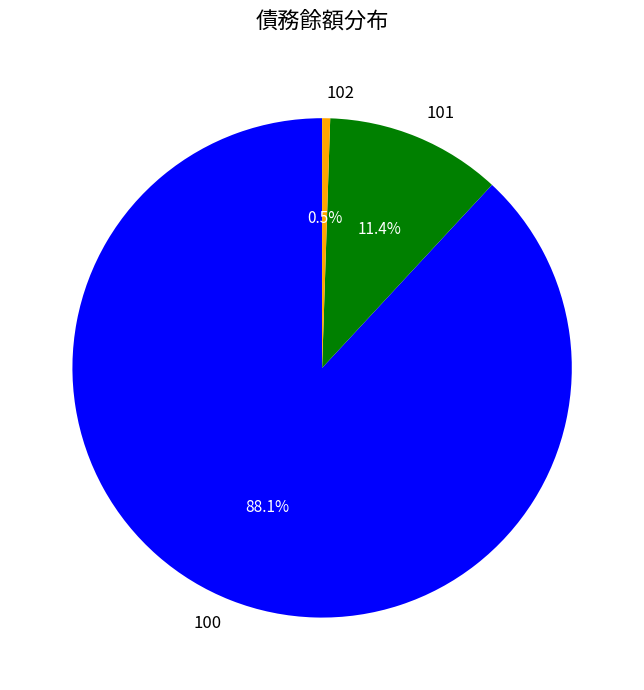

What percentage do 100 and 101 together represent?

99.5%